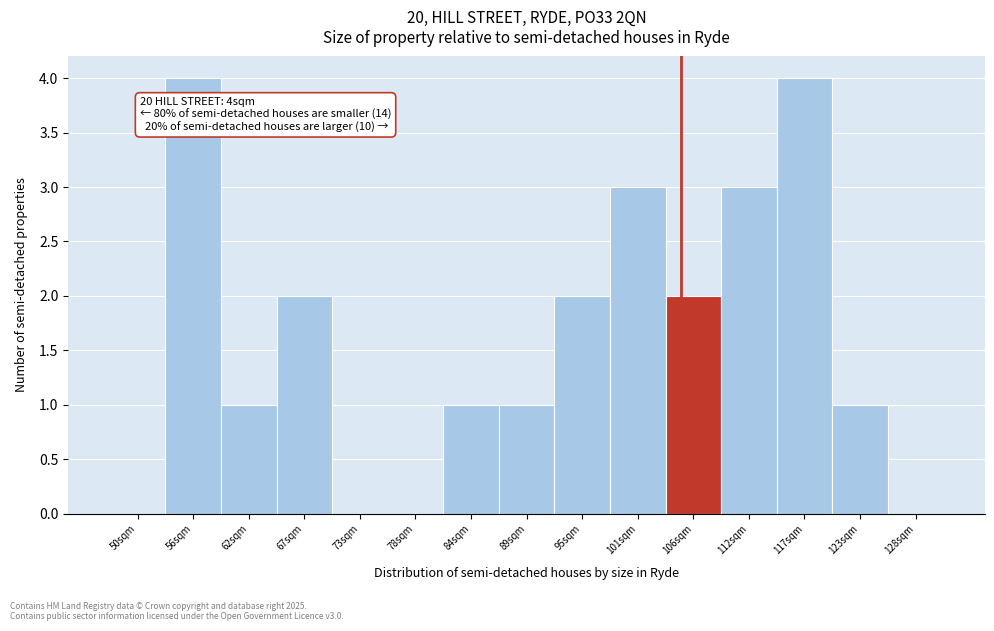

Reading right to left, transcribe all the data shown in this chart.

128sqm=0	123sqm=1	117sqm=4	112sqm=3	106sqm=2	101sqm=3	95sqm=2	89sqm=1	84sqm=1	78sqm=0	73sqm=0	67sqm=2	62sqm=1	56sqm=4	50sqm=0